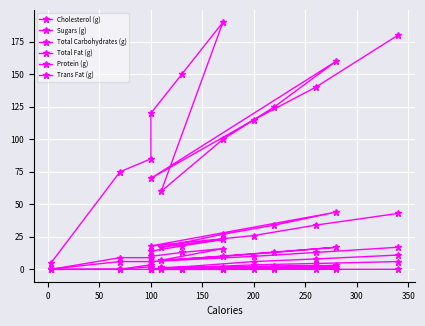

True or false: Protein (g) has a value of 6.0 at 100.

True